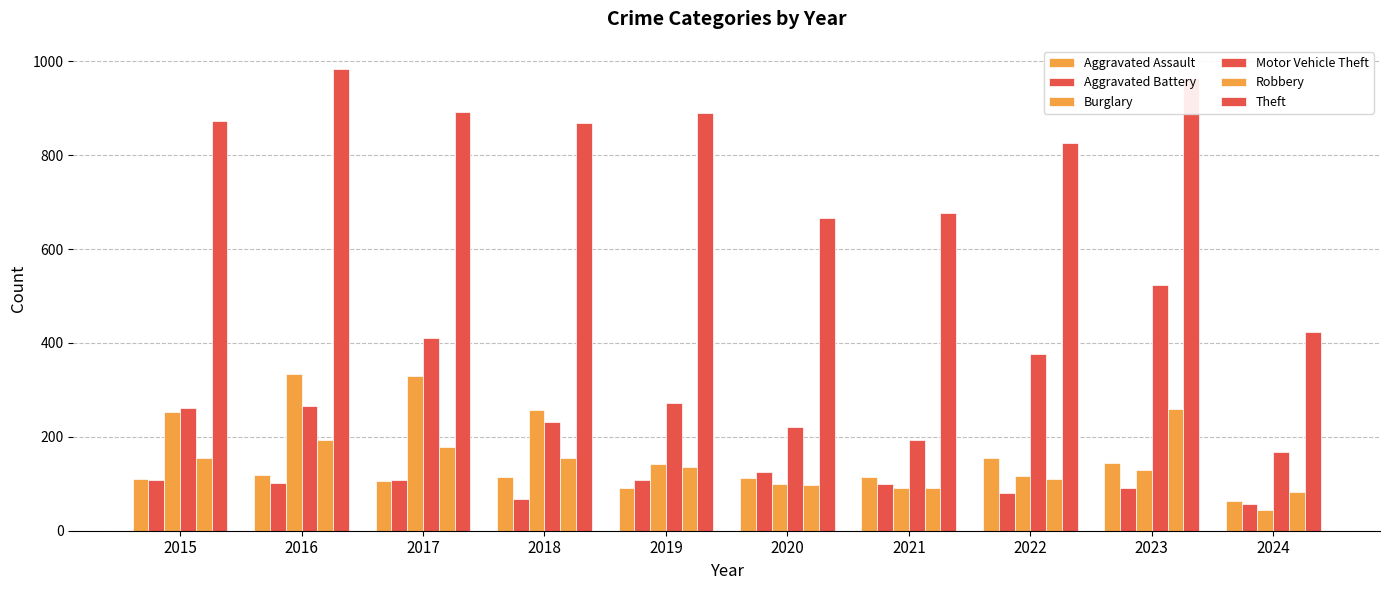

Rank the series by their maximum value, from lowest to highest.

Aggravated Battery, Aggravated Assault, Robbery, Burglary, Motor Vehicle Theft, Theft